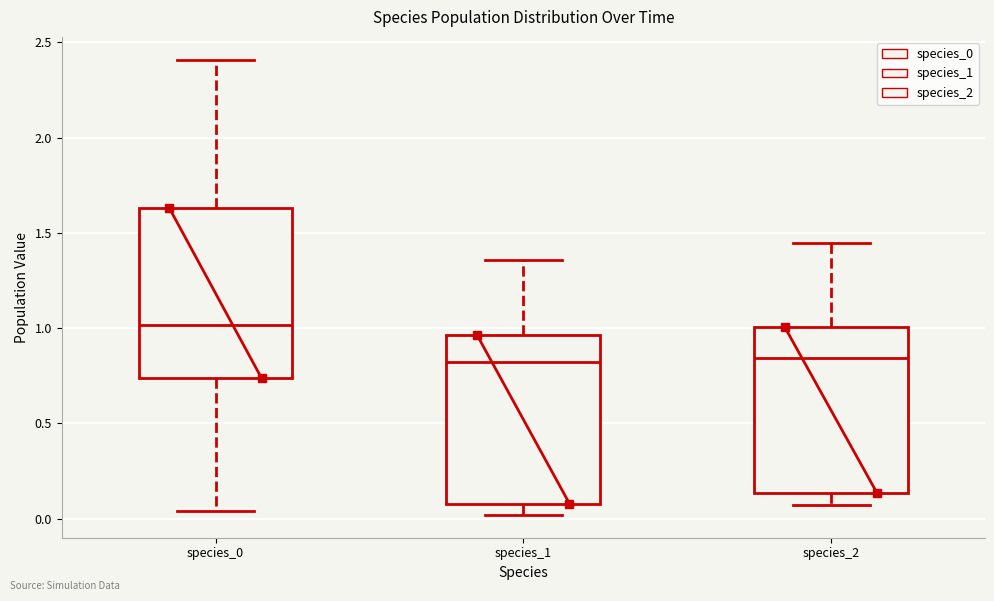

Reading left to right, read every box against the y-axis: the position of its median line, the range the box covers, and the ends of its whiskers. The values are not printed on the chart, so give them approximately, as read against the axis.

species_0: median 1.00, box 0.75 to 1.65, whiskers 0.05 to 2.40
species_1: median 0.80, box 0.10 to 0.95, whiskers 0.00 to 1.35
species_2: median 0.85, box 0.15 to 1.00, whiskers 0.05 to 1.45